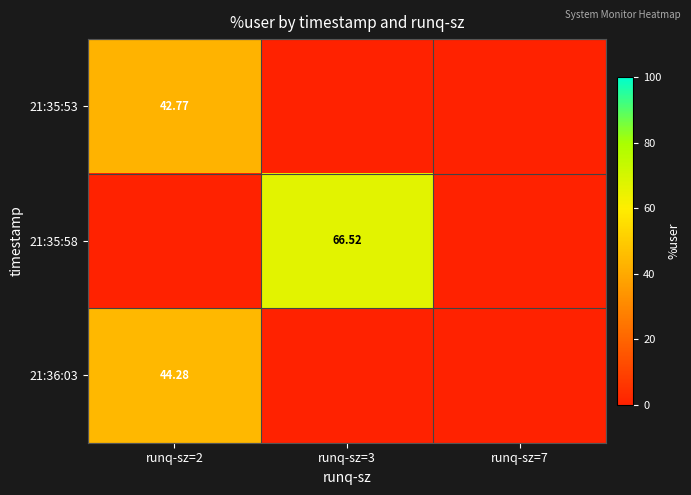

What is the total value across all series at runq-sz=2?

87.1